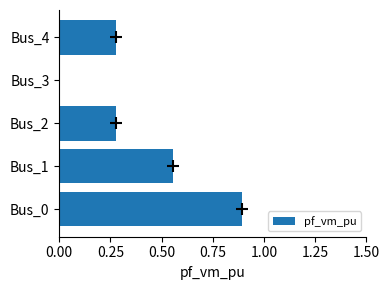

What is the change in value from Bus_2 to Bus_3?

-0.3